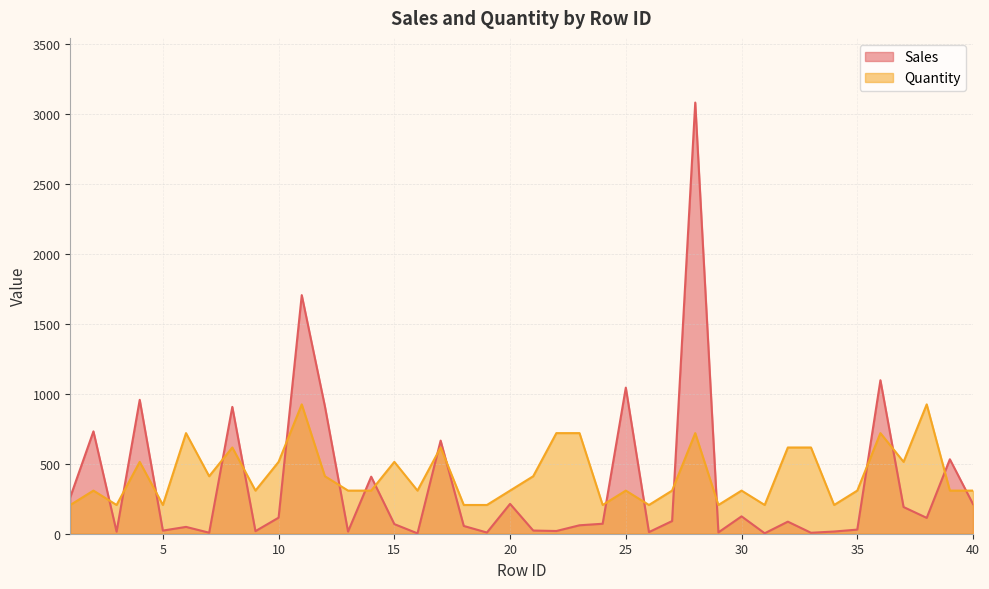

Is the value of Sales at 18 greater than the value of Quantity at 10?

No